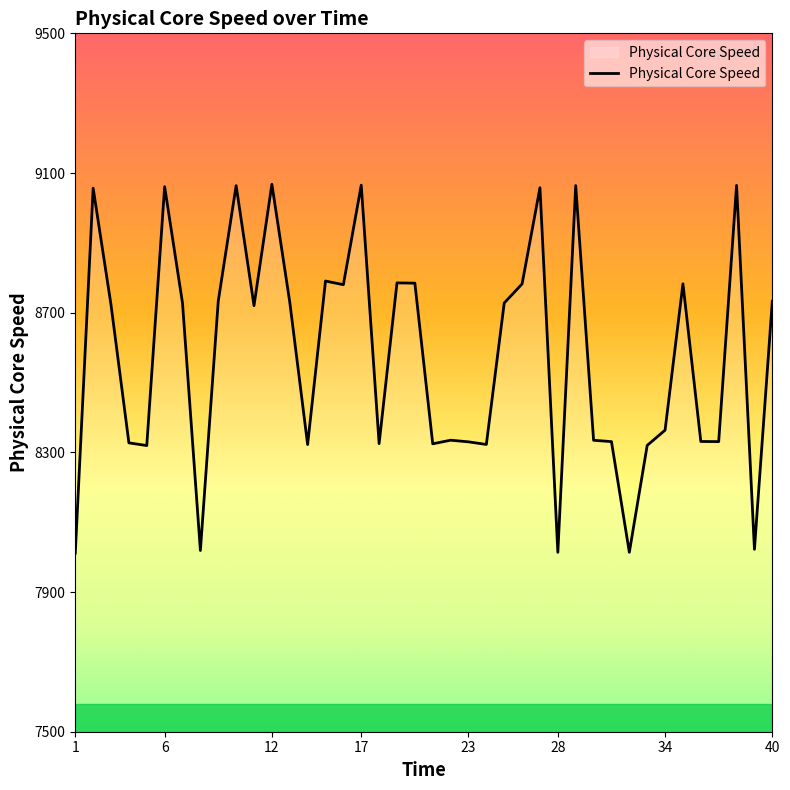

What is the smallest value displayed?

8011.3